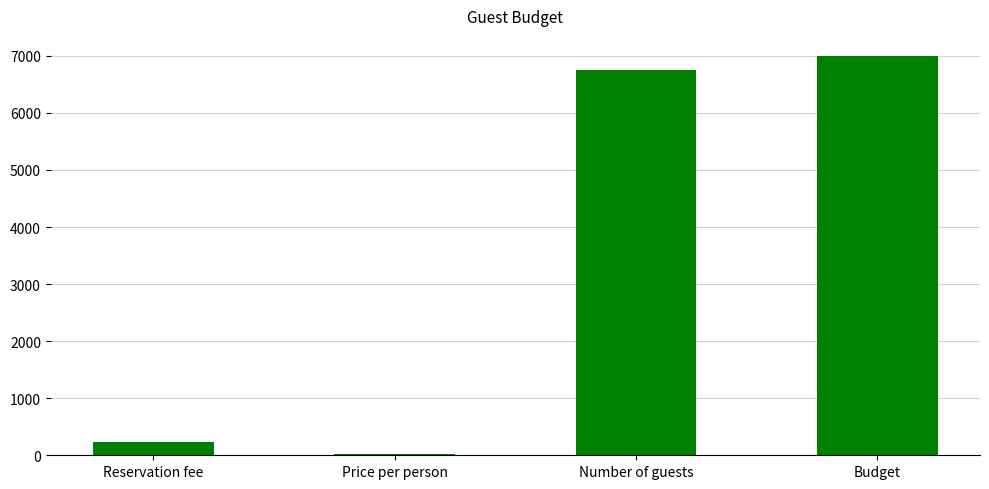

How many values exceed 6755?

2